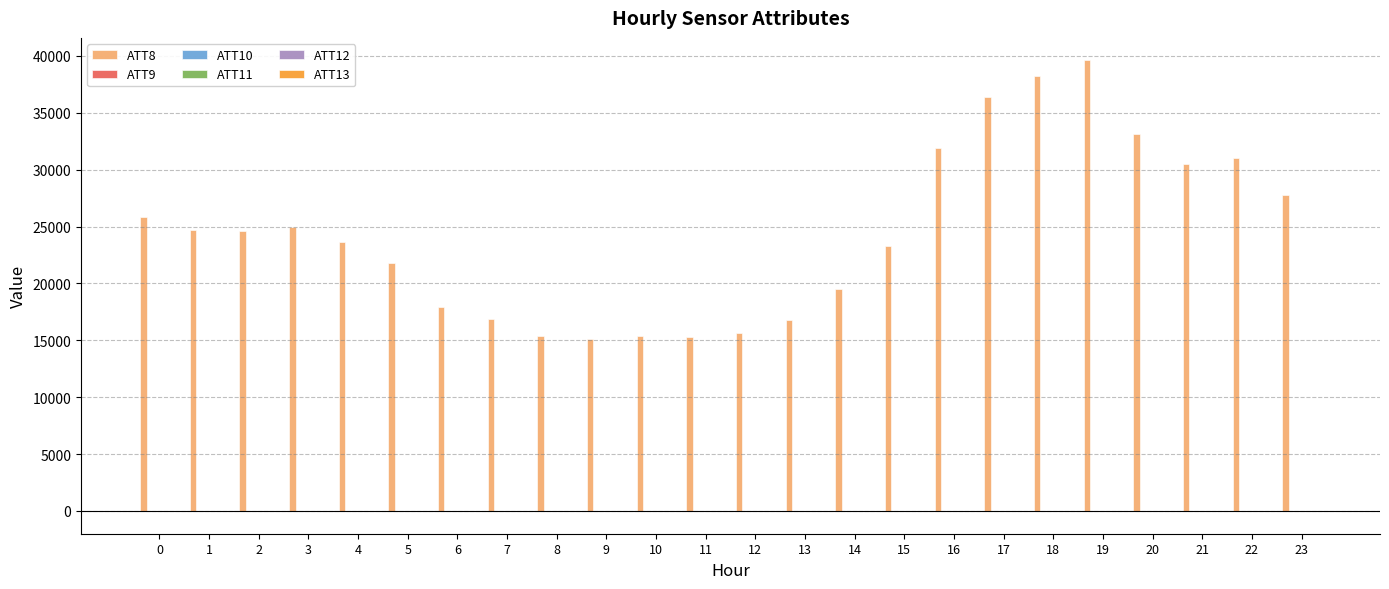

Reading right to left, what are all the values shown in this chart?

ATT8: 27800.0	31000.0	30500.0	33100.0	39600.0	38200.0	36400.0	31900.0	23300.0	19500.0	16800.0	15600.0	15300.0	15400.0	15100.0	15400.0	16900.0	17900.0	21800.0	23600.0	25000.0	24600.0	24700.0	25800.0
ATT9: 5.7	6.1	5.7	5.7	4.6	4.0	4.6	5.7	6.8	7.7	6.2	5.3	3.8	3.3	3.2	3.0	4.1	4.5	4.0	5.2	6.0	6.0	6.4	6.4
ATT10: -14.0	-13.3	-13.1	-12.0	-12.9	-12.9	-11.8	-11.1	-10.3	-10.8	-11.0	-10.6	-11.0	-12.1	-13.3	-12.7	-10.7	-10.6	-12.1	-11.9	-11.2	-8.6	-8.4	-8.8
ATT11: -6.5	-7.0	-7.9	-7.7	-6.7	-5.9	-7.3	-8.2	-9.8	-10.3	-9.7	-9.9	-10.1	-10.2	-13.0	-15.1	-16.4	-15.0	-15.2	-17.2	-17.2	-18.4	-19.1	-19.6
ATT12: -9.5	-9.8	-9.8	-10.0	-10.5	-9.6	-9.6	-10.8	-11.6	-11.3	-11.0	-11.1	-11.8	-12.7	-10.9	-12.9	-13.1	-13.3	-12.8	-12.8	-13.3	-12.1	-11.7	-9.9
ATT13: -5.7	-5.0	-5.2	-4.4	-5.4	-5.9	-7.1	-6.9	-7.3	-7.3	-7.4	-8.2	-7.9	-8.3	-11.6	-12.1	-12.5	-11.8	-12.1	-13.5	-13.5	-13.5	-13.0	-11.8